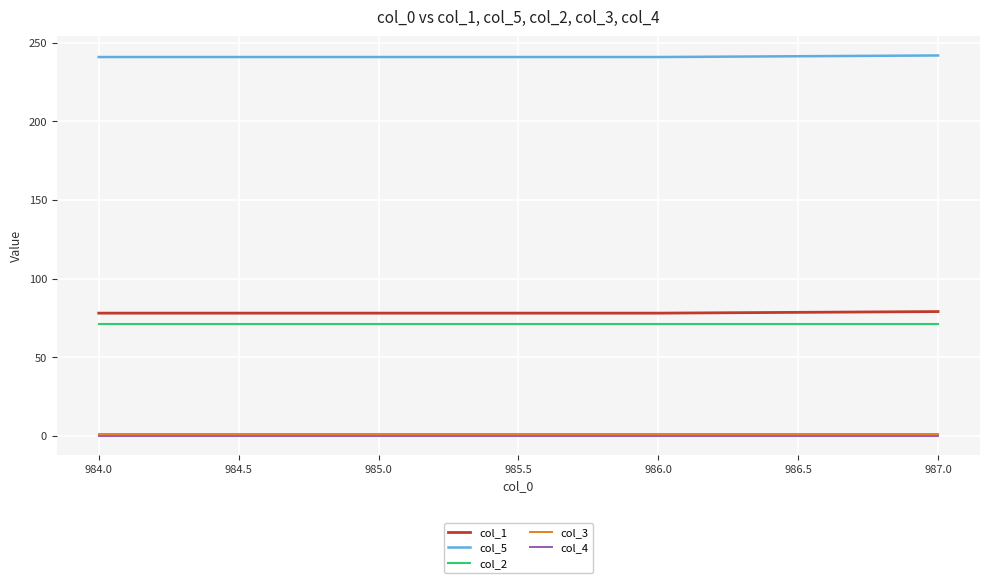

True or false: col_3 and col_5 intersect in this chart.

False